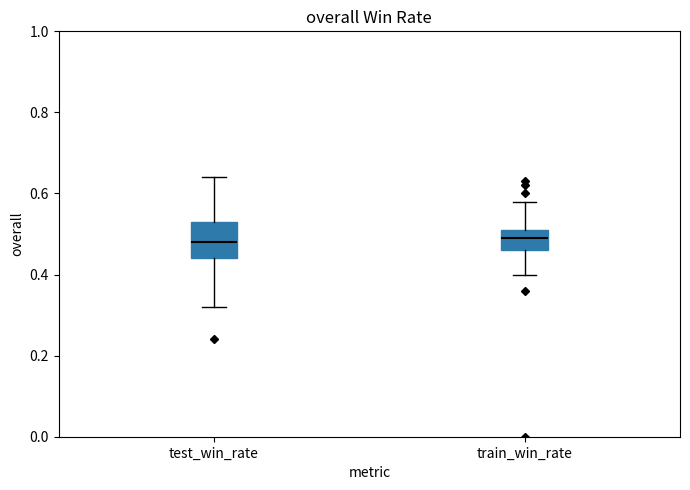

Reading left to right, transcribe this box plot: for each box, give where its median line is, the range the box spans, and where its two whiskers end, as read against the y-axis. The values are not printed on the chart, so give them approximately, as read against the axis.

test_win_rate: median 0.48, box 0.44 to 0.54, whiskers 0.32 to 0.64
train_win_rate: median 0.50, box 0.46 to 0.52, whiskers 0.40 to 0.58